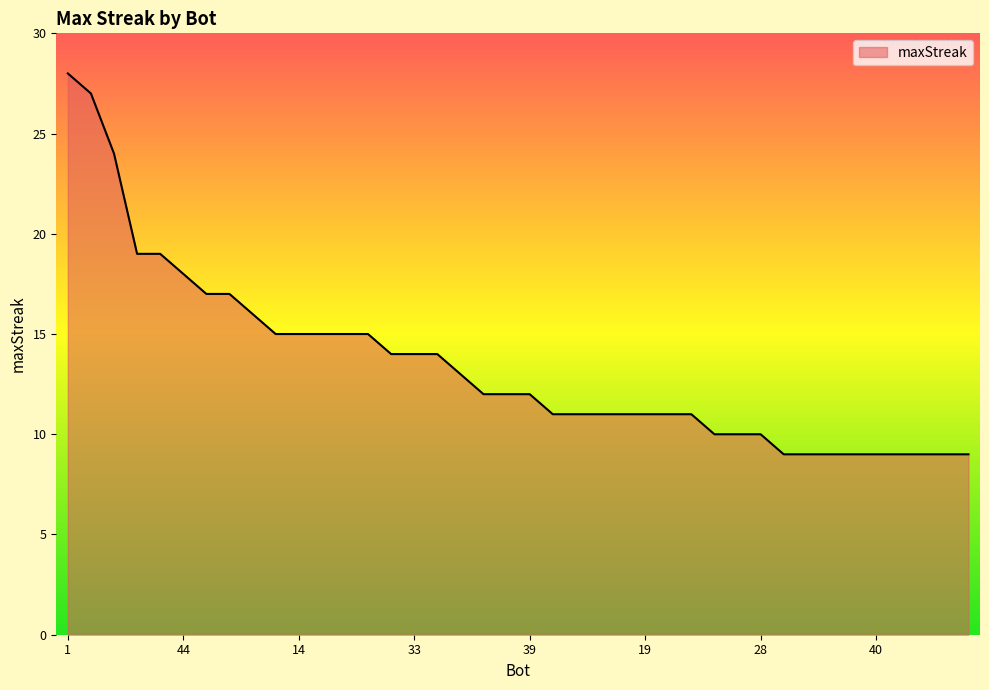

What is the greatest value displayed?

28